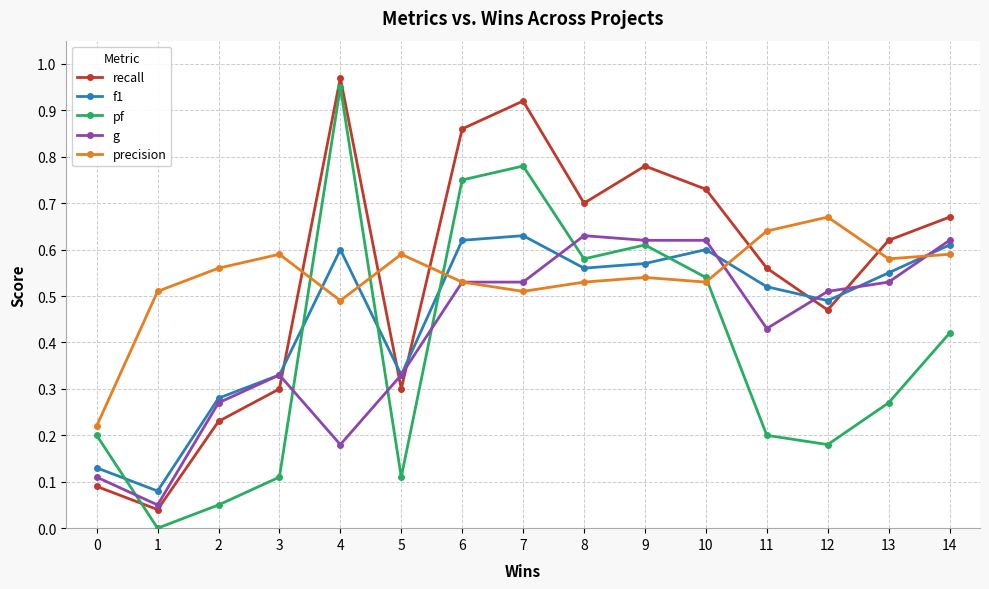

What is the sum of the f1 values at 4 and 12?

1.1